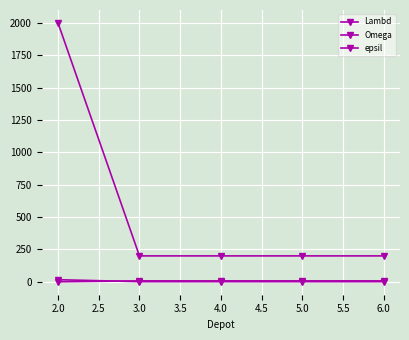

What value does the Omega series have at 3.0, to the nearest 10?

200